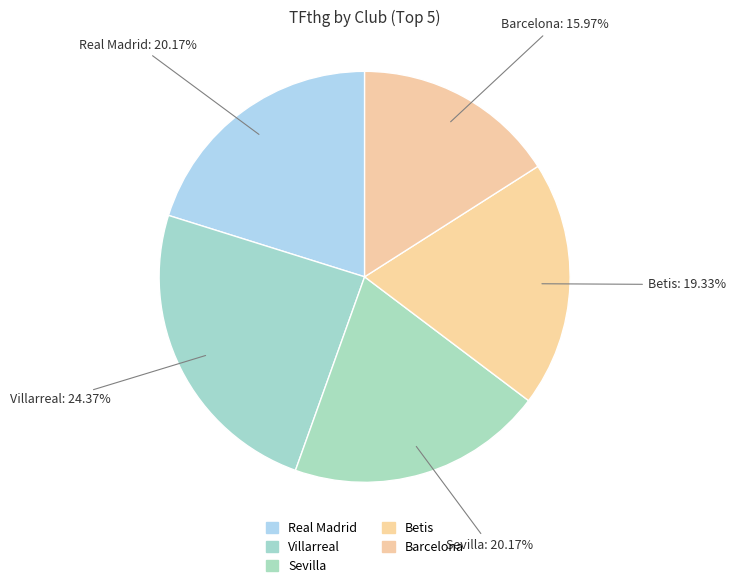

How many slices are in this pie chart?

5